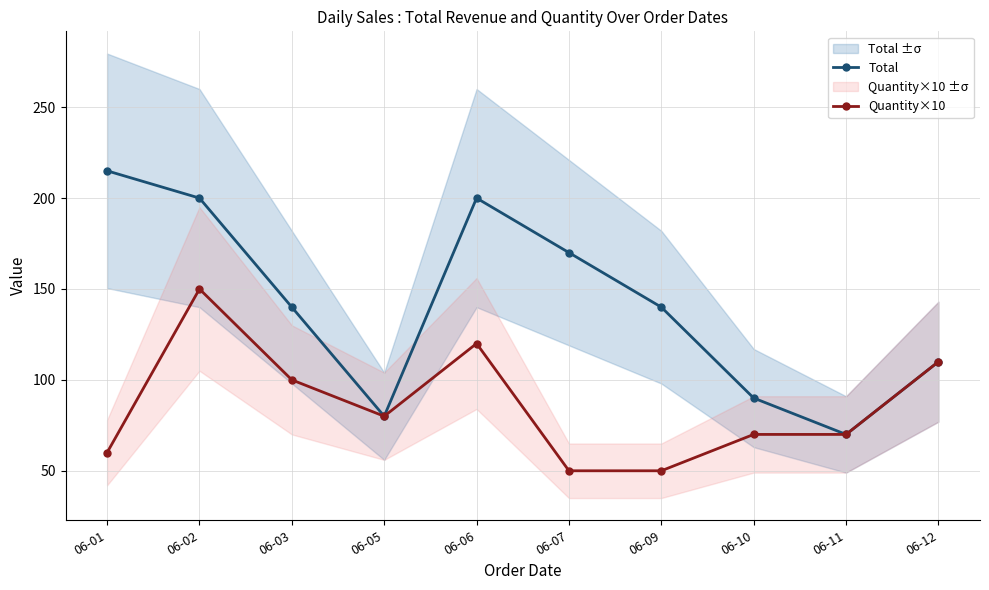

Reading left to right, what are all the values shown in this chart?

Total: 215	200	140	80	200	170	140	90	70	110
Quantity×10: 60	150	100	80	120	50	50	70	70	110